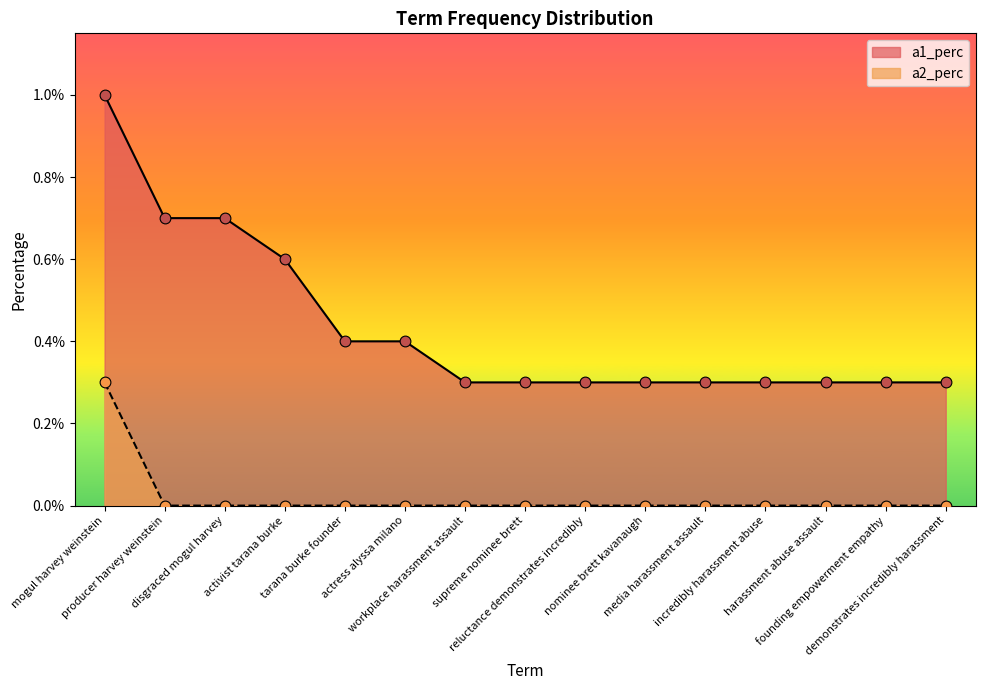

Which series has the largest total across all categories?

a1_perc